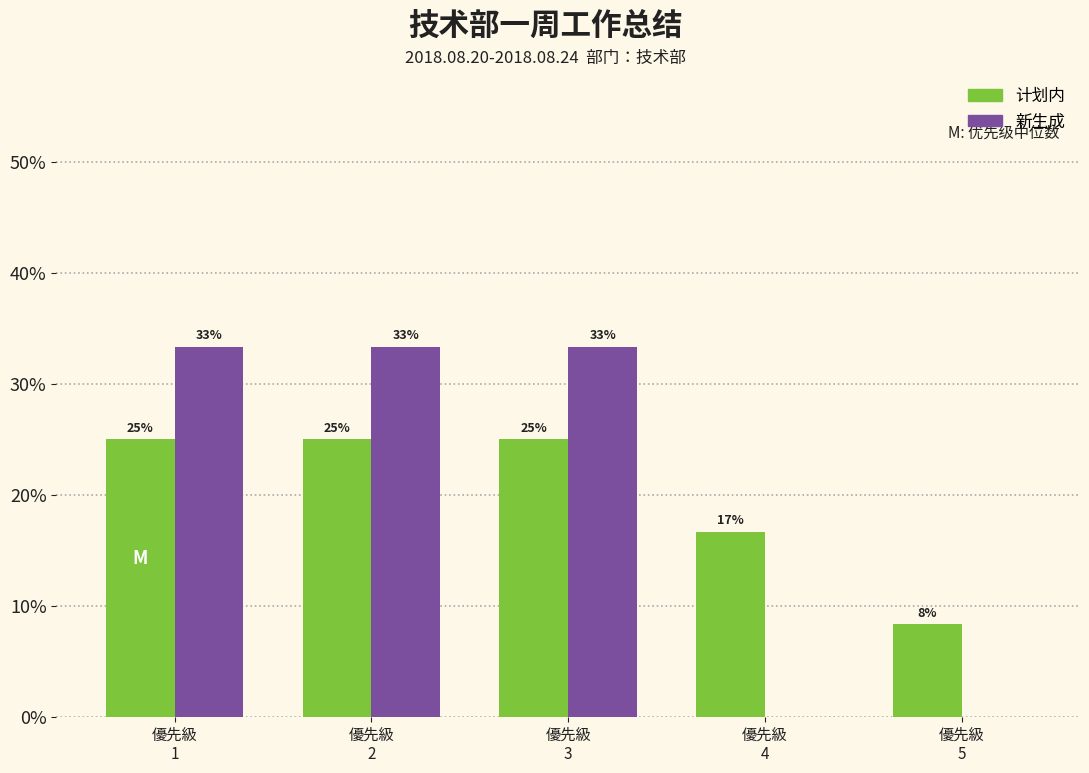

What are all the series names shown in the legend?

计划内, 新生成